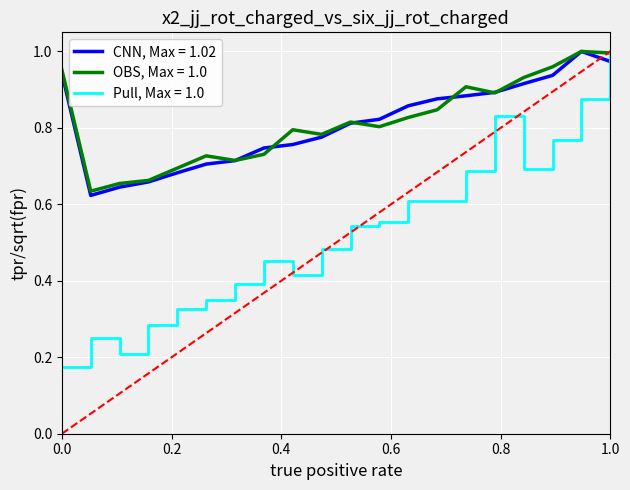

Which series ends up on top after the final intersection of CNN, Max = 1.02 and Pull, Max = 1.0?

Pull, Max = 1.0